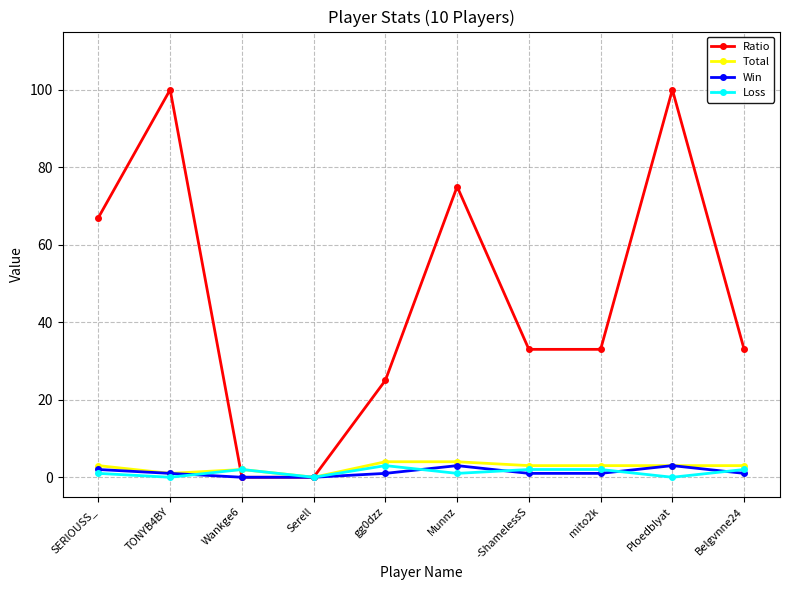

How many categories are shown in the chart?

10